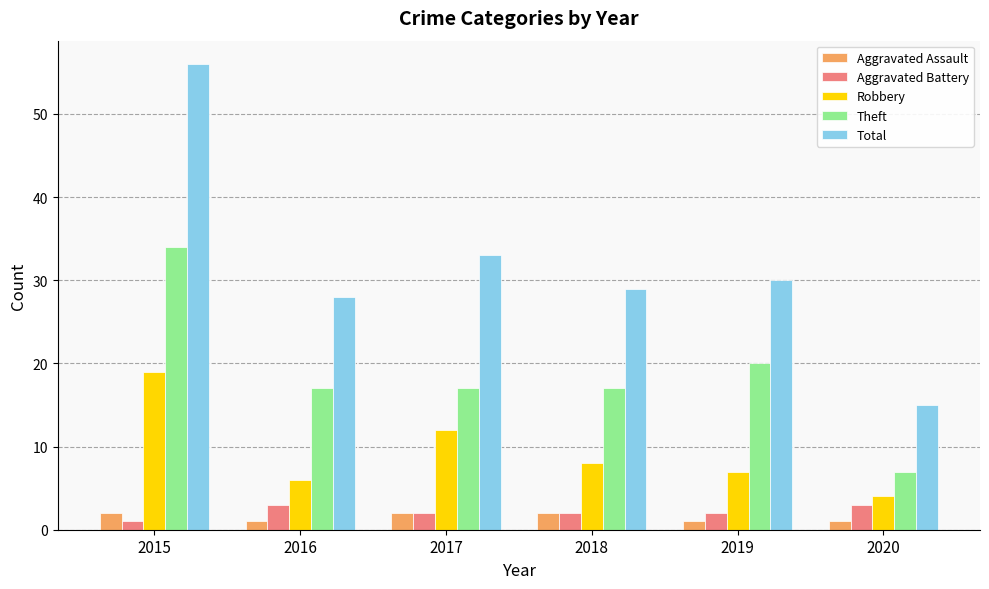

What is the difference between the maximum and minimum values in the Total series?

41